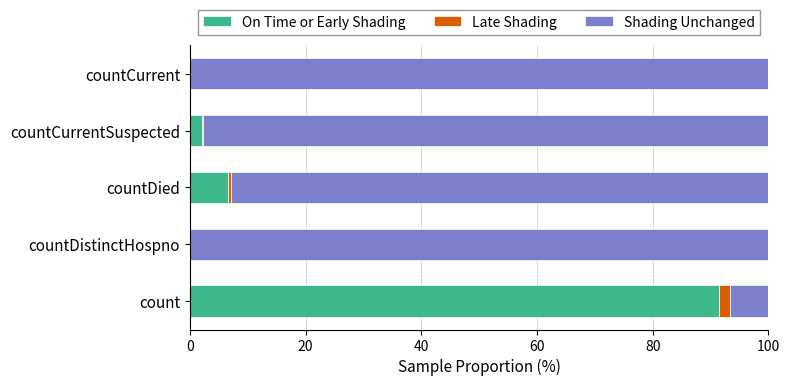

The value of On Time or Early Shading at countCurrent is 0.0. True or false?

True